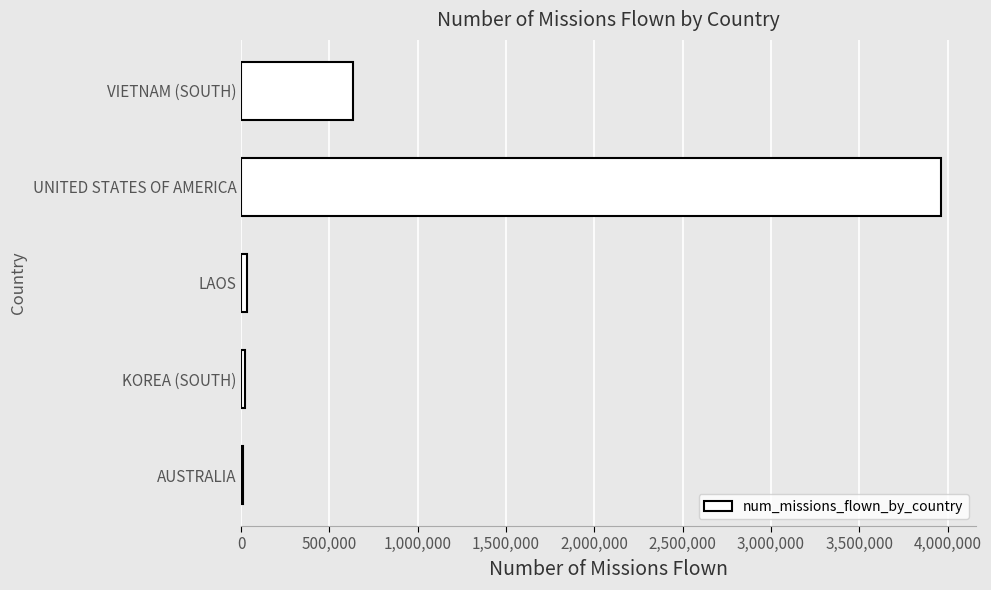

How many data points does each series have?

5